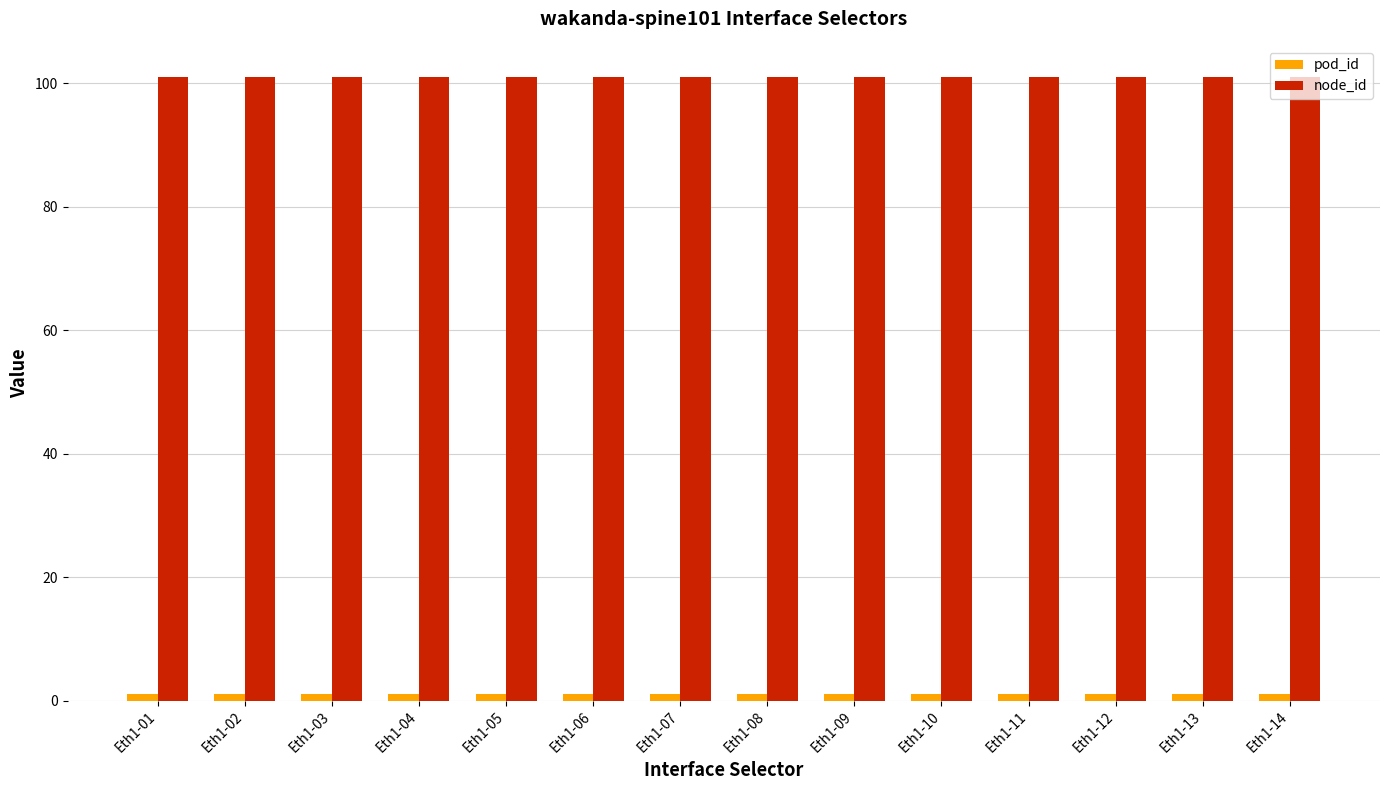

What is the average value of the node_id series?

101